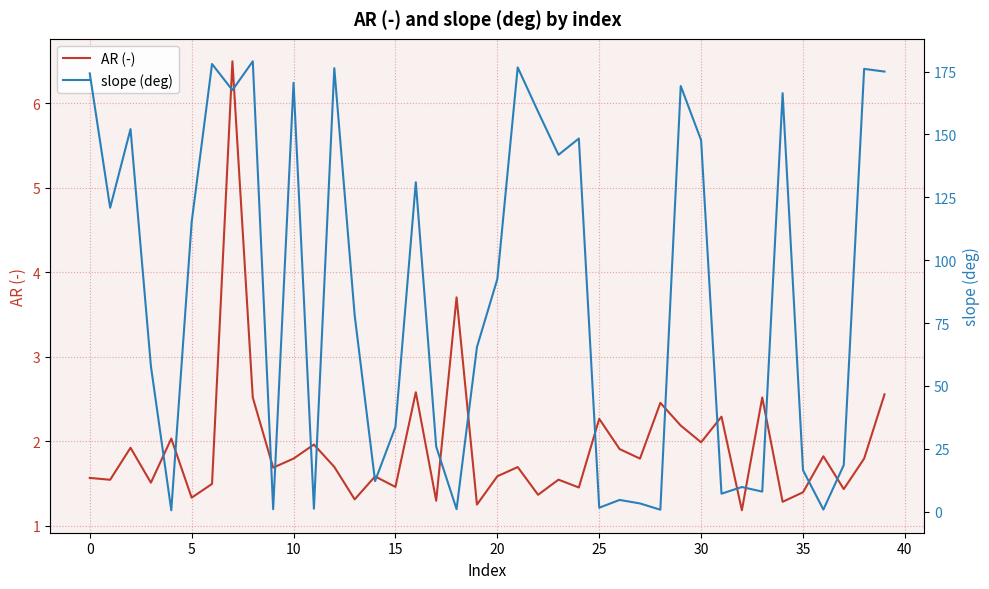

The value of AR (-) at 13 is 1.3. True or false?

True